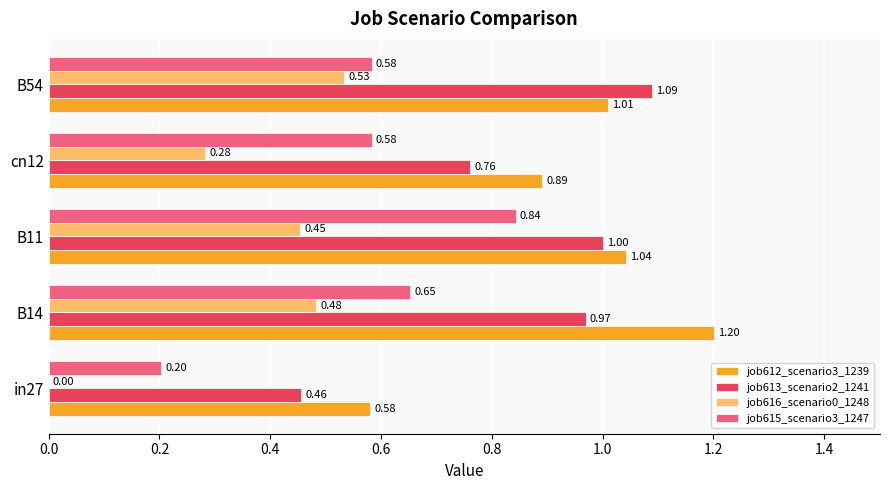

What is the sum of the job612_scenario3_1239 values at B11 and in27?

1.6